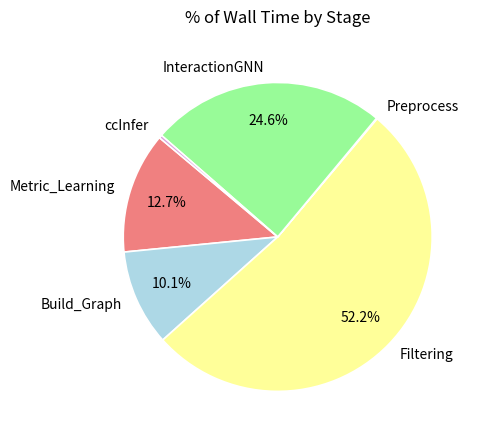

What percentage do InteractionGNN and Build_Graph together represent?

34.7%